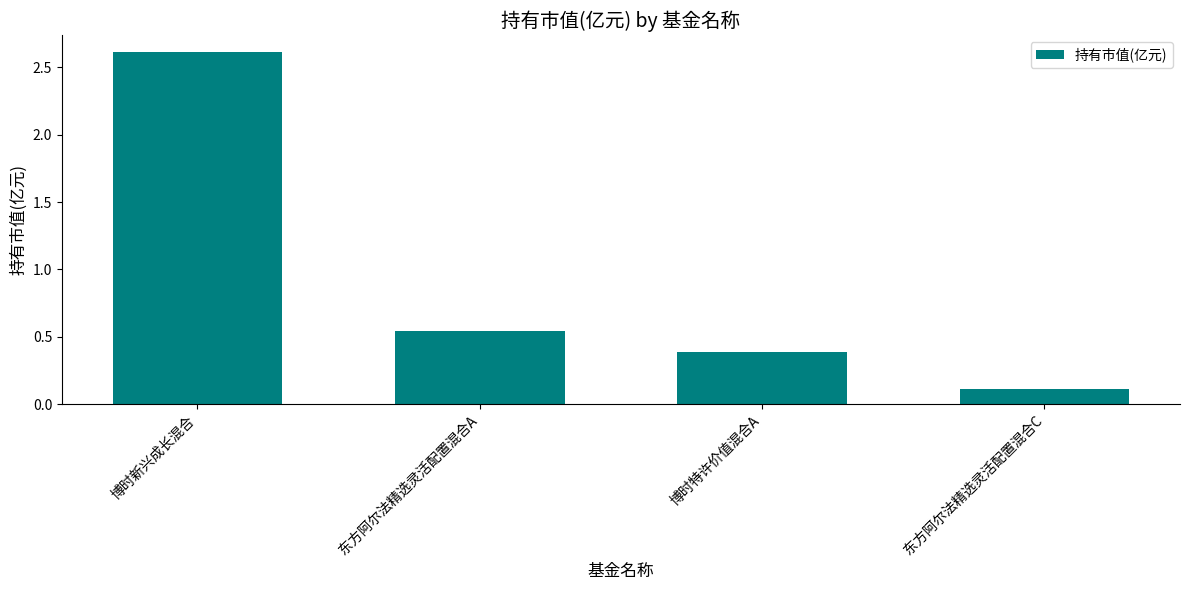

True or false: the data shows 0.2 at 东方阿尔法精选灵活配置混合C.

False